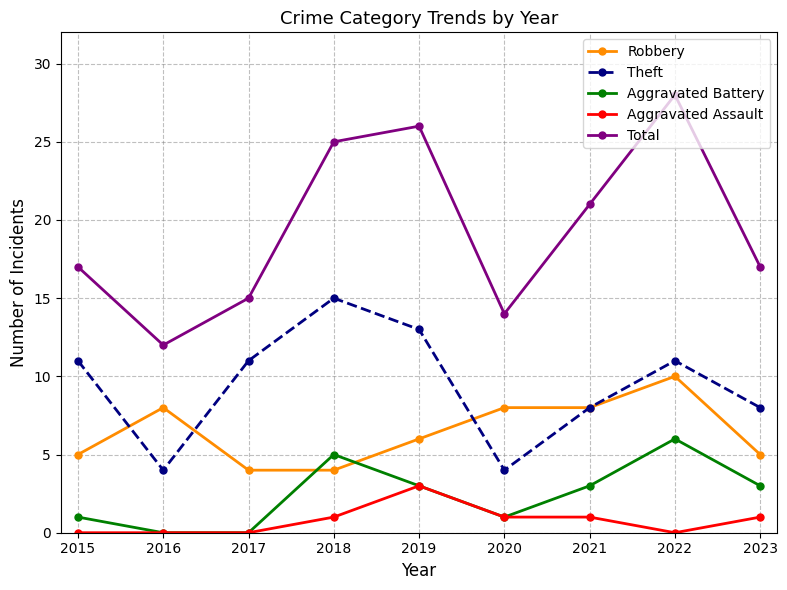

Which label corresponds to the largest value in the chart?

2022